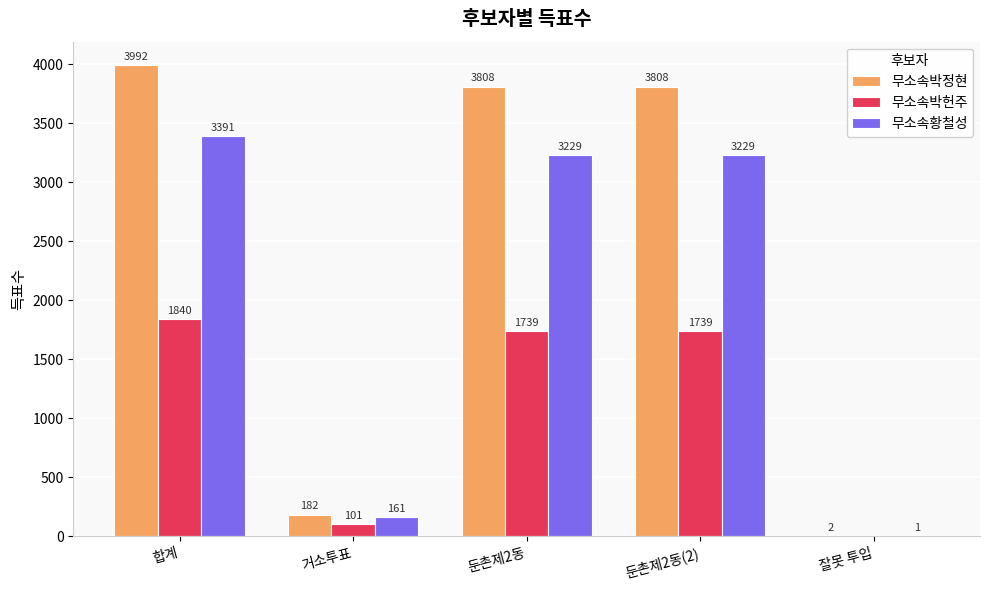

At which category is the sum across all series the highest?

합계